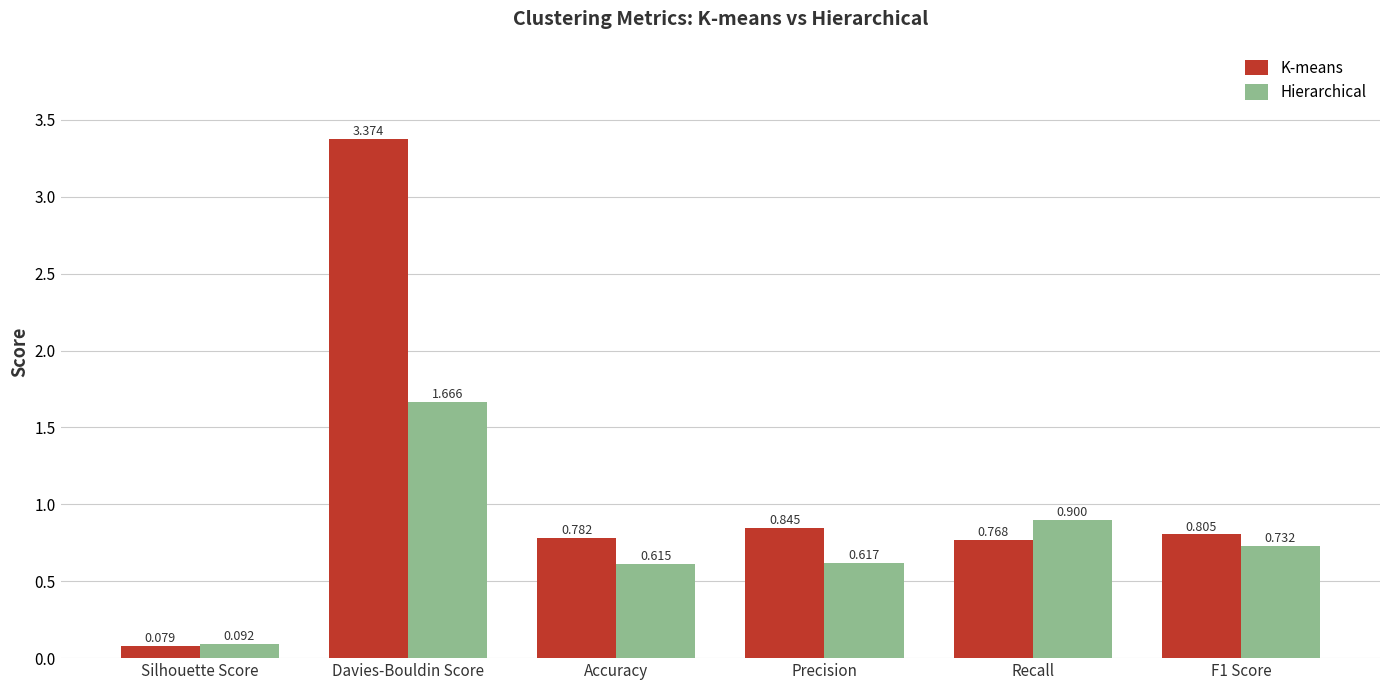

What is the label of the 2nd bar from the left?

Davies-Bouldin Score